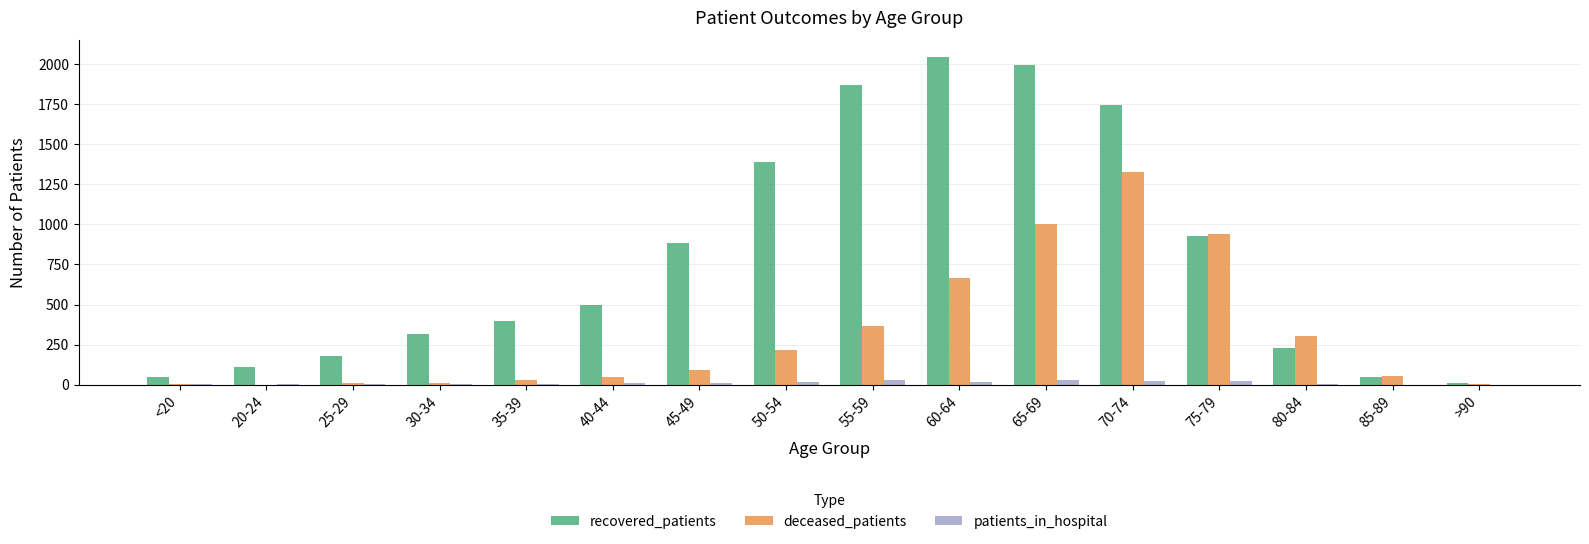

Is the value of patients_in_hospital at 60-64 greater than the value of recovered_patients at 50-54?

No